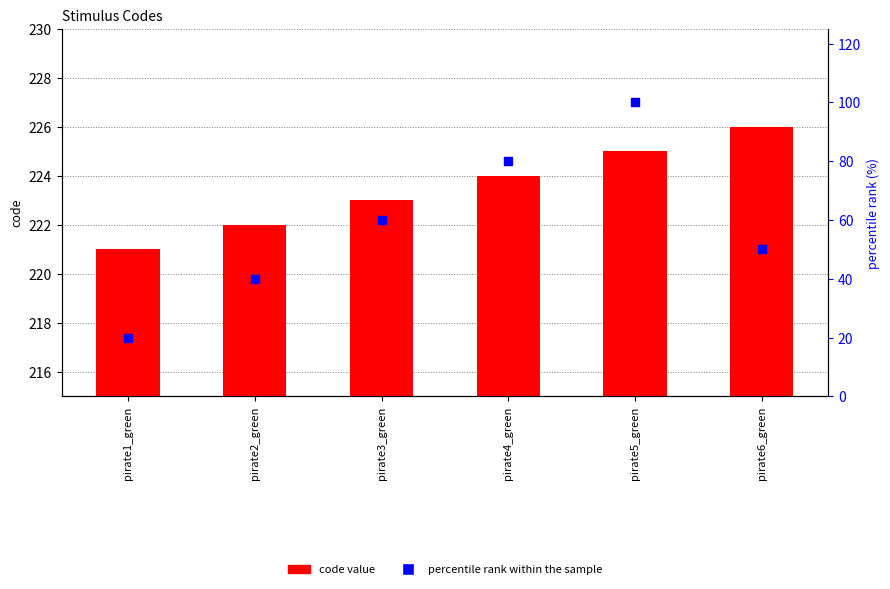

Which series contains the lowest Y value?

percentile rank within the sample